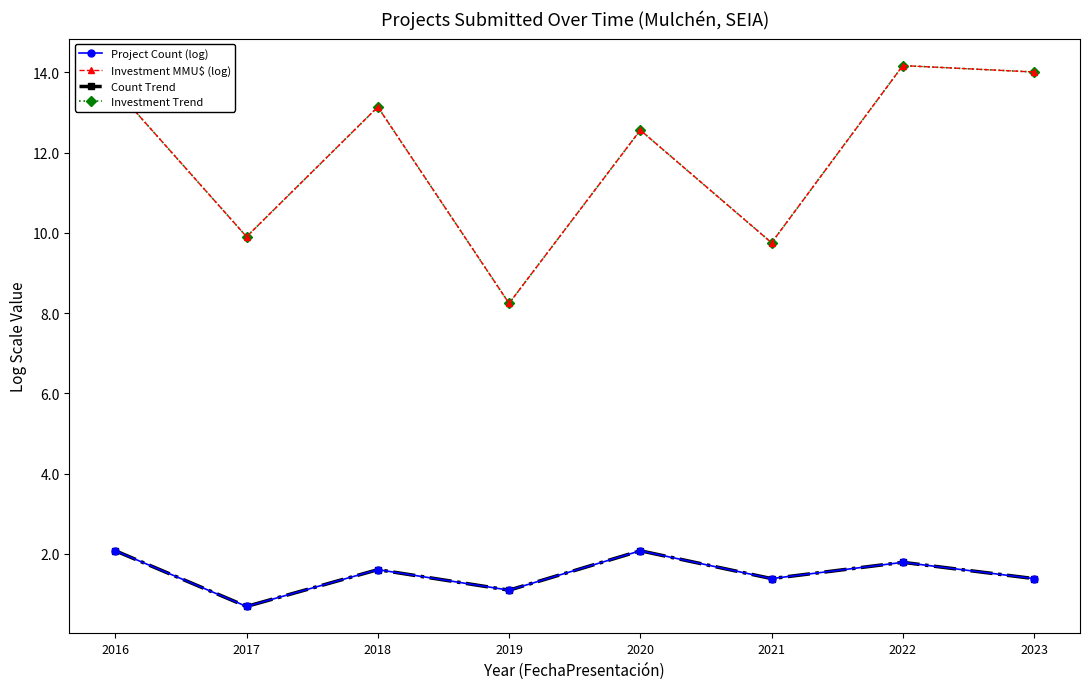

The value of Count Trend at 2021 is 2.0. True or false?

False